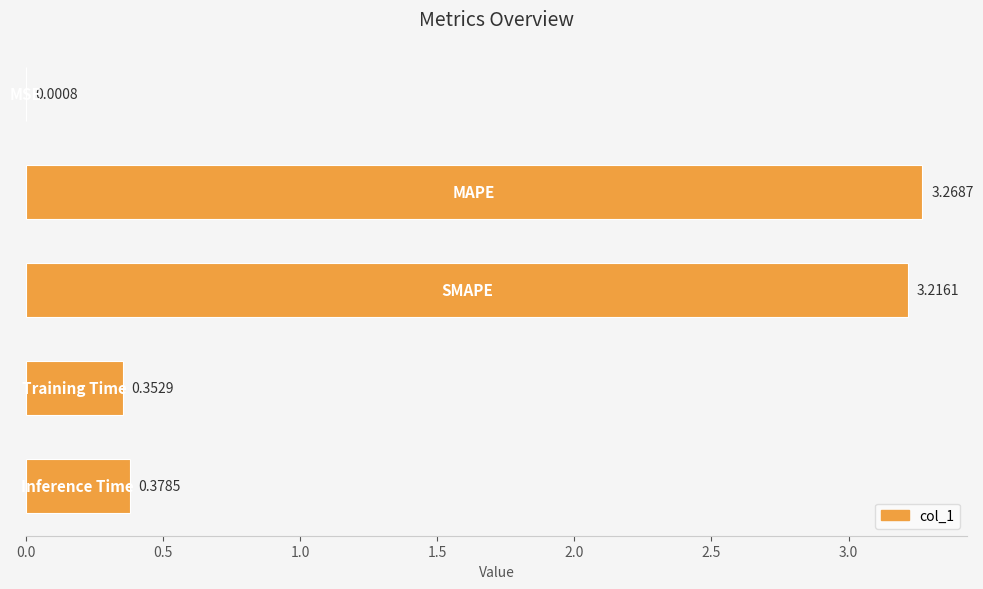

What is the sum of all values?

7.2